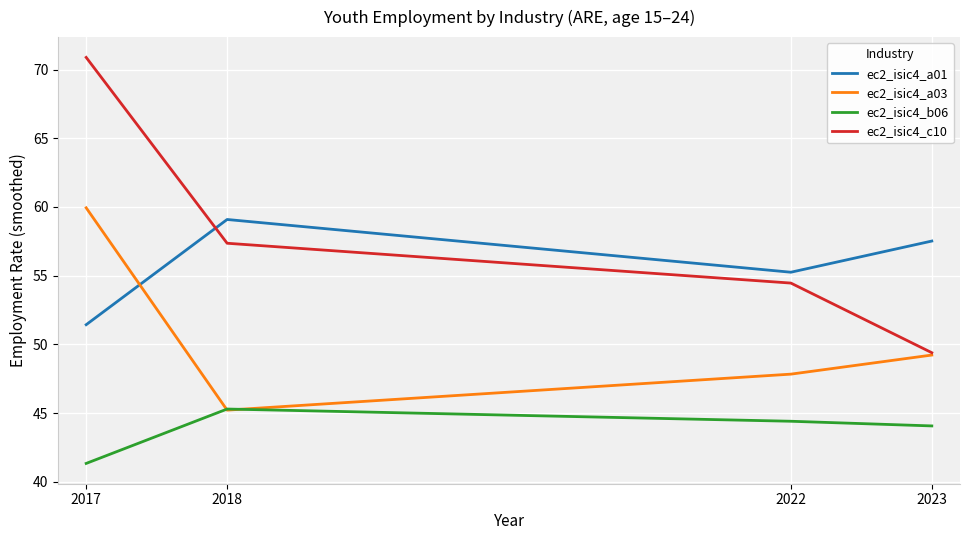

Which series has the widest spread of values?

ec2_isic4_c10